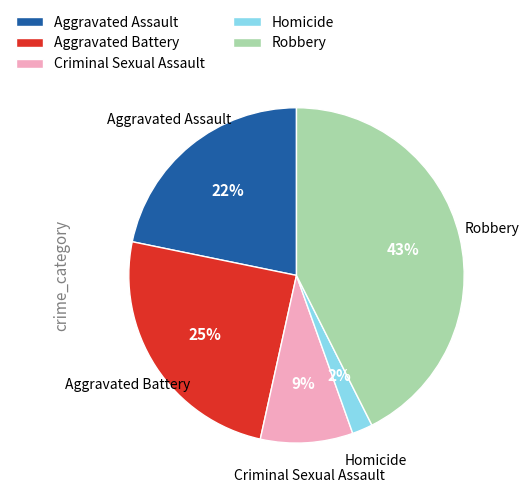

Does Criminal Sexual Assault represent more than half of the total?

No